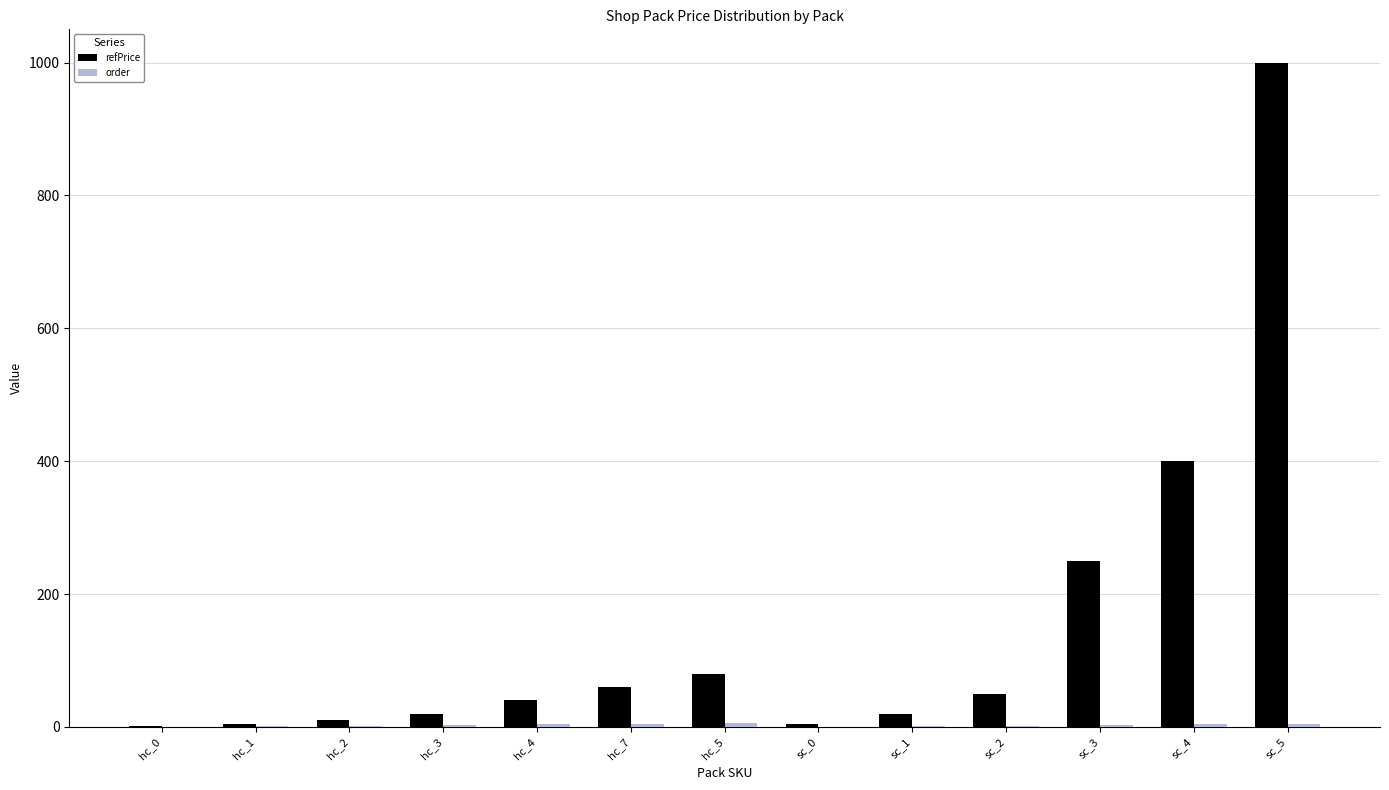

Between hc_7 and sc_5, which series saw the biggest shift?

refPrice